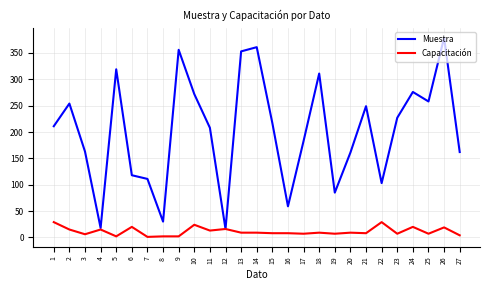

Which series has the widest spread of values?

Muestra